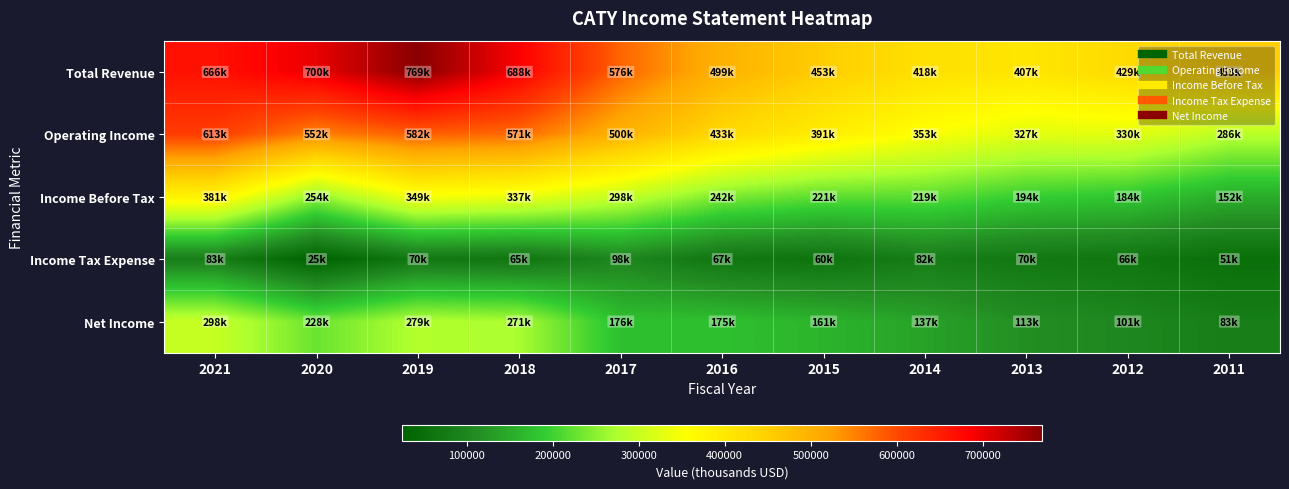

At which category does the chart reach its minimum across all series?

2020